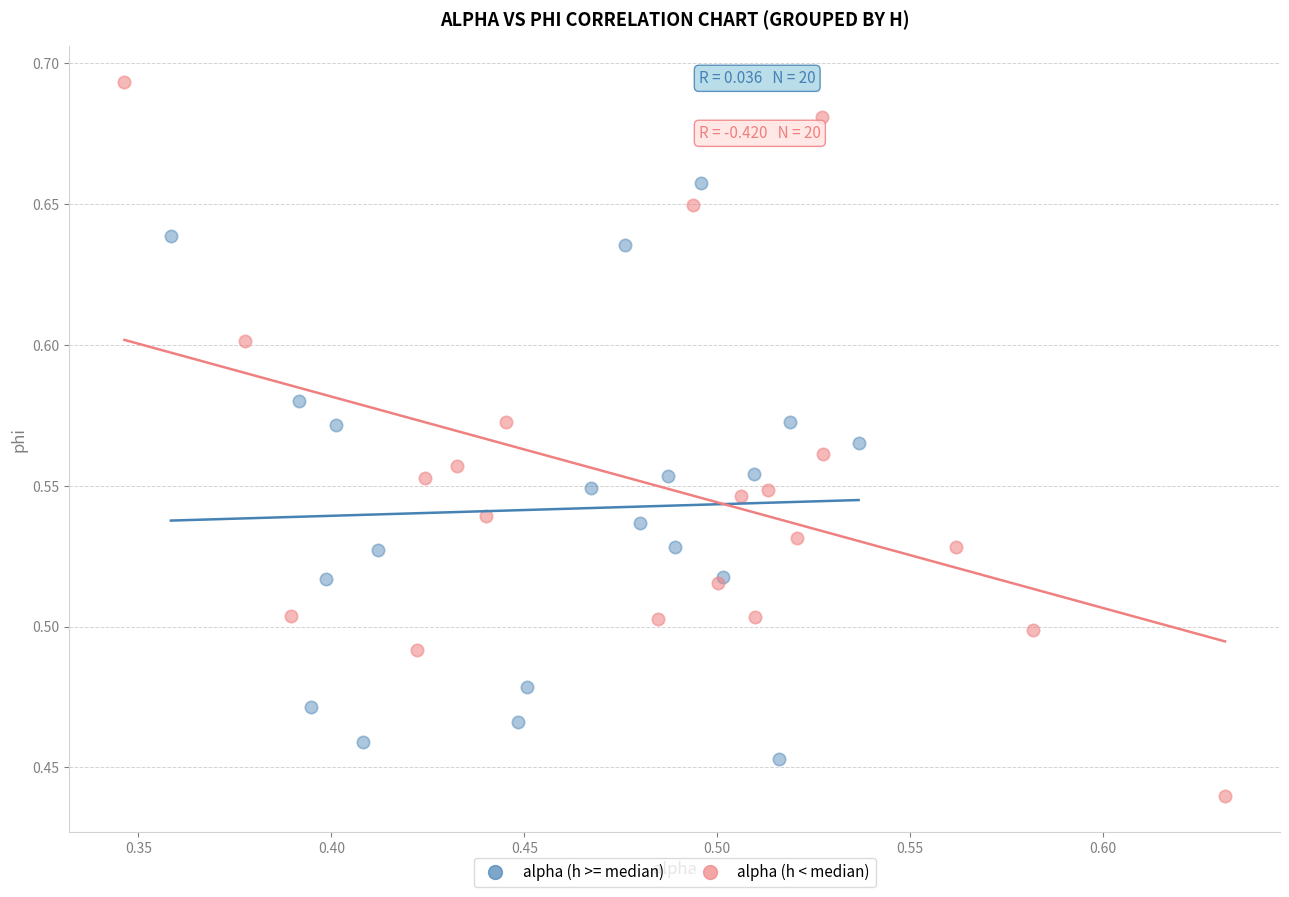

Which series contains the highest Y value?

alpha (h < median)